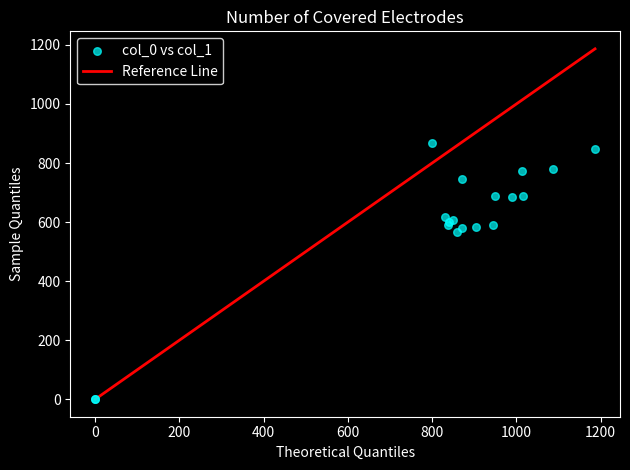

What Y value in the scatter plot is closest to 433?

567.0